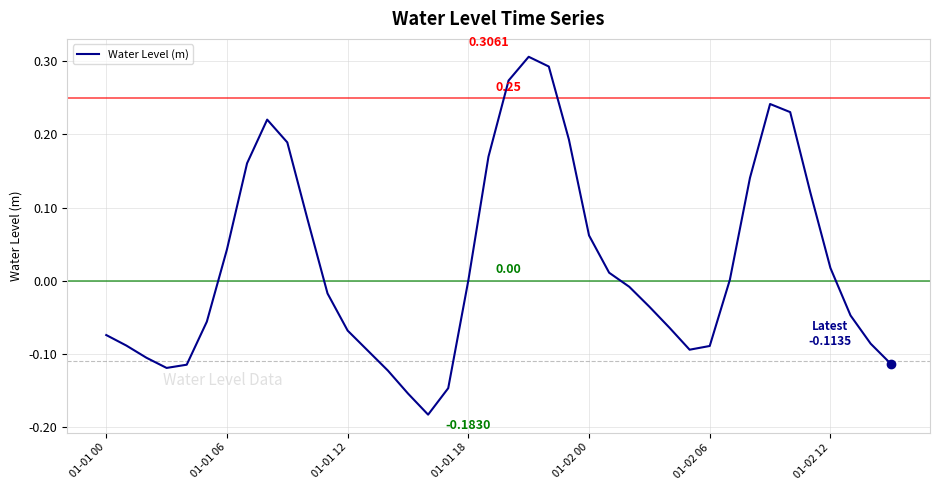

What is the difference between the maximum and minimum values?

0.5